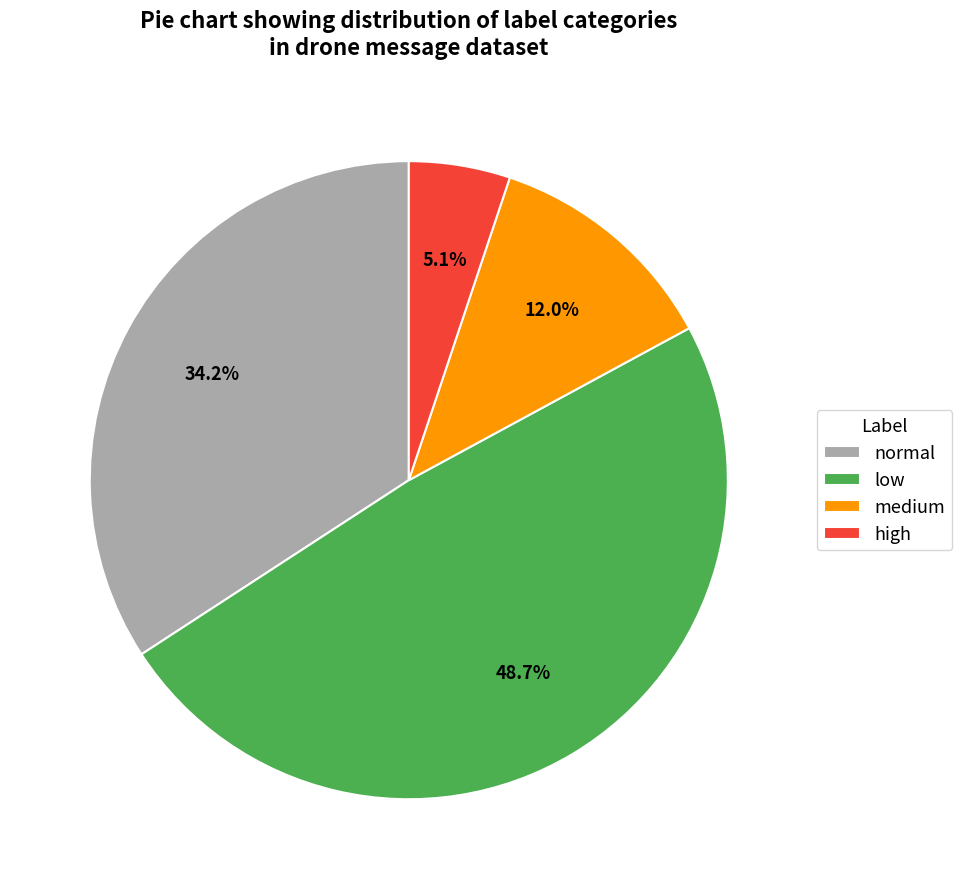

How many segments does this pie chart have?

4